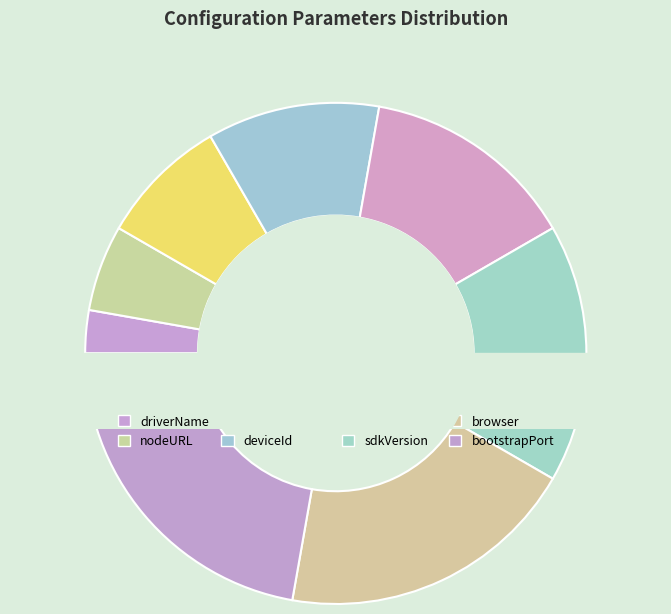

Is it true that browser is 19% of the pie?

True